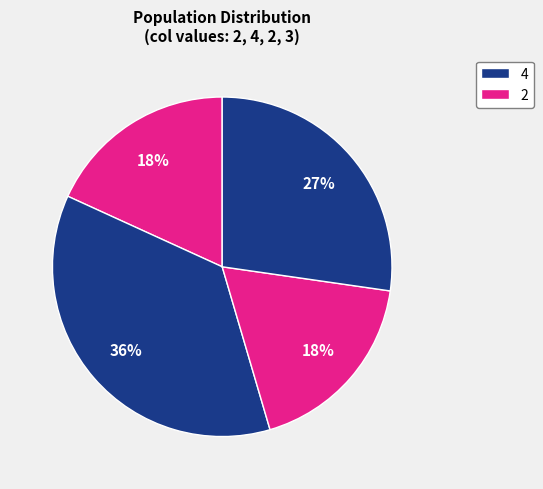

How many segments does this pie chart have?

4